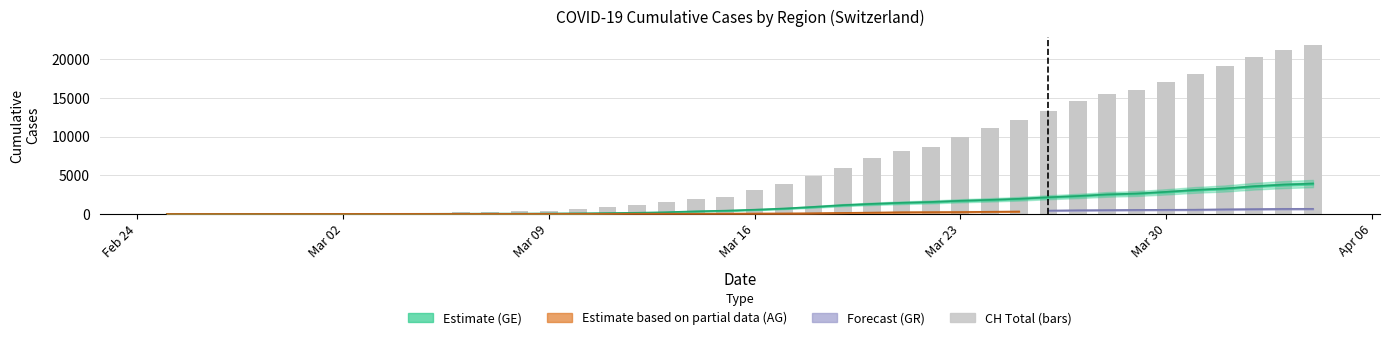

How many data points does each series have?

40